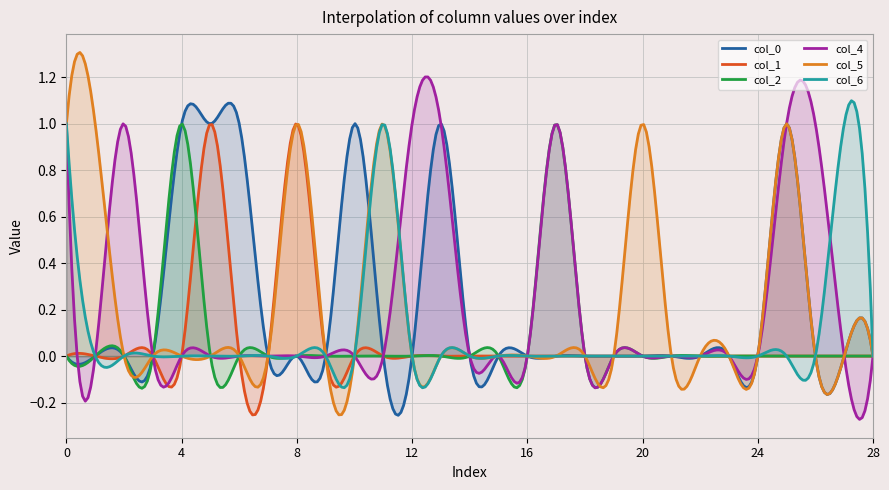

Which series has the largest range (max minus min)?

col_5